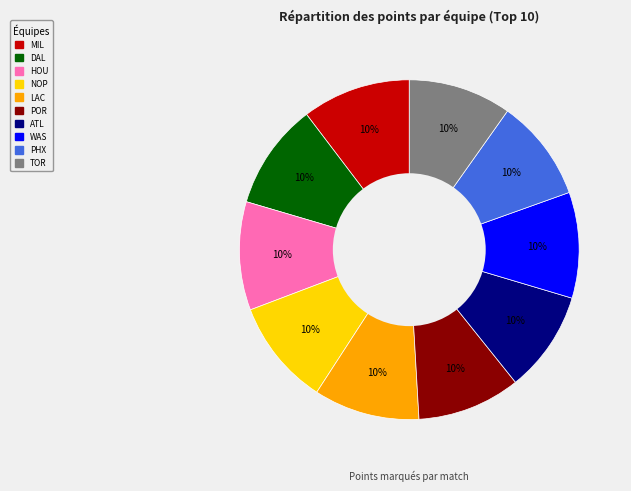

Does any single category account for the majority?

No